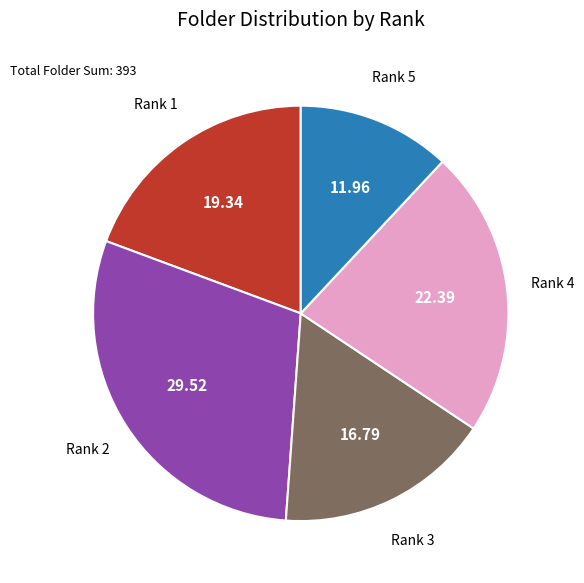

Does any single category account for the majority?

No